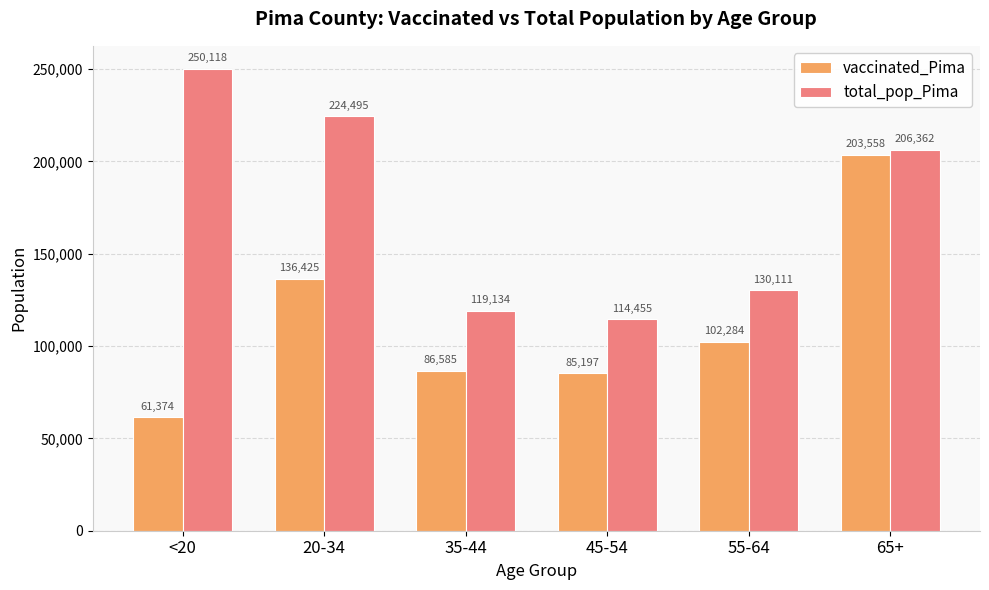

True or false: total_pop_Pima has a value of 71796 at 65+.

False